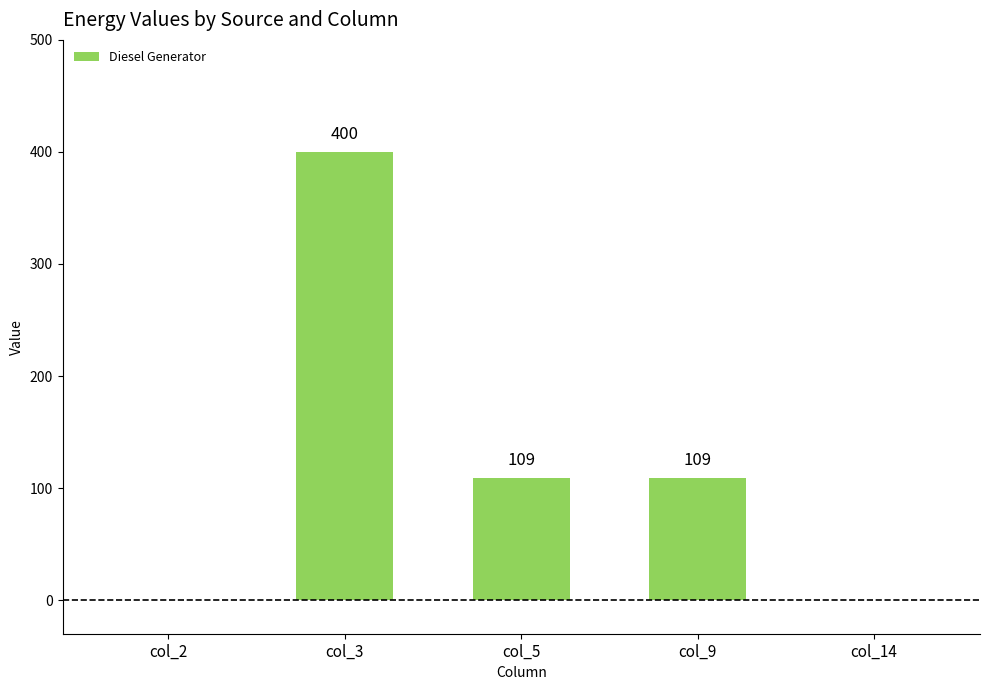

True or false: the data shows 195.5 at col_14.

False